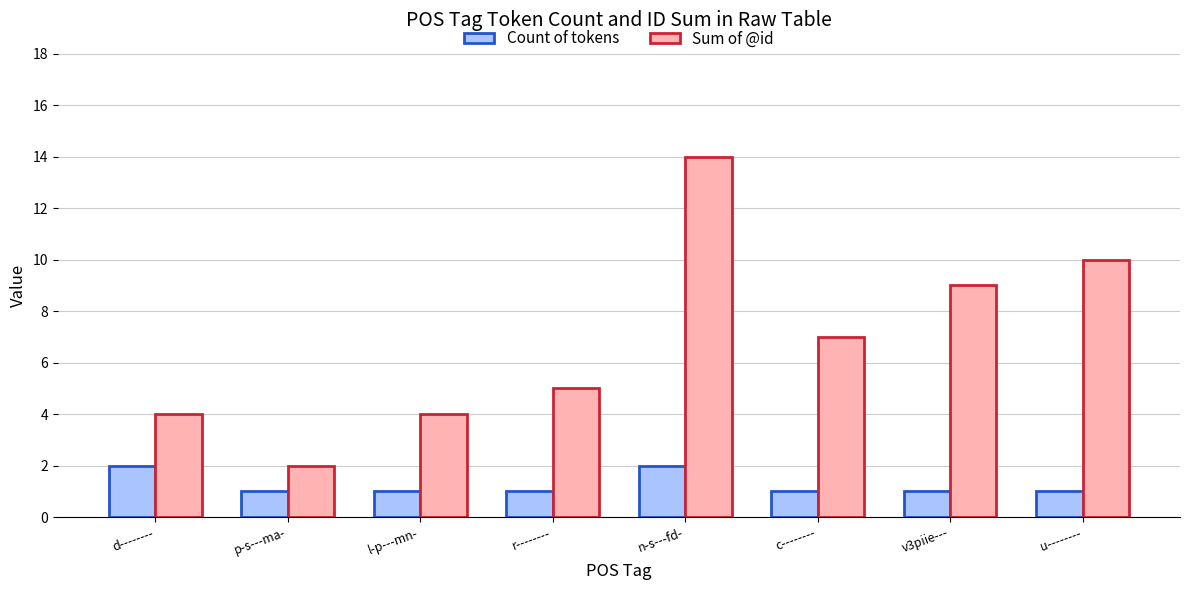

Which category has the lowest value in the Sum of @id series?

p-s---ma-